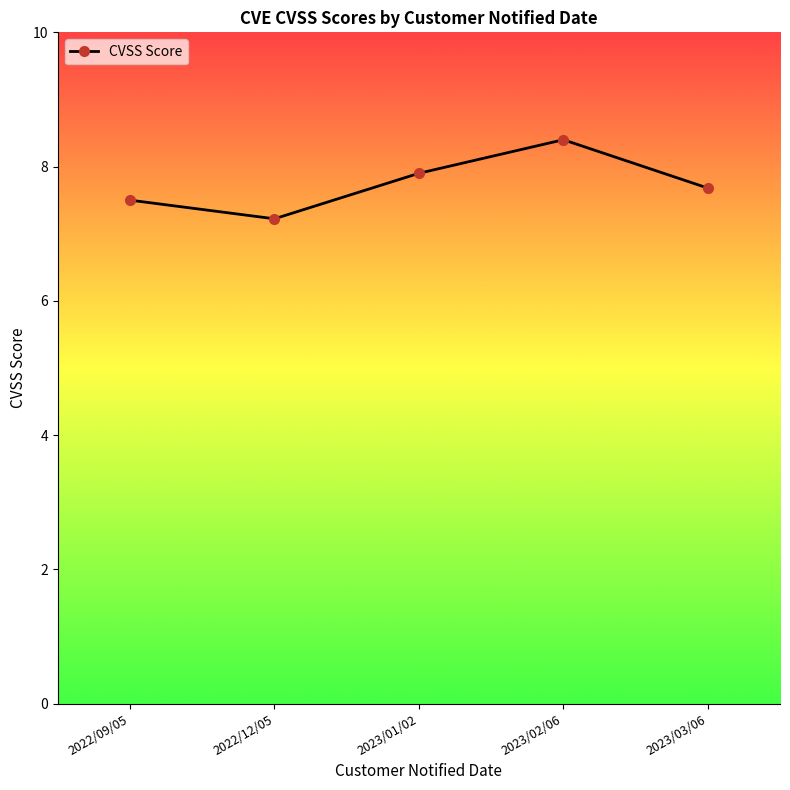

Is this an area chart (filled region under the line)?

No